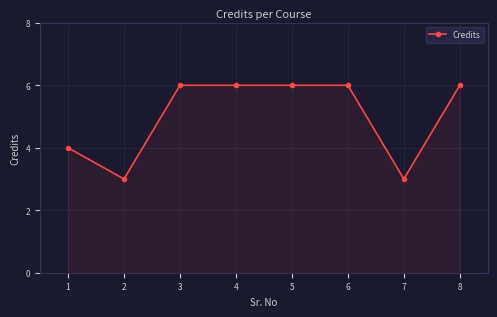

What is the maximum value shown in the chart?

6